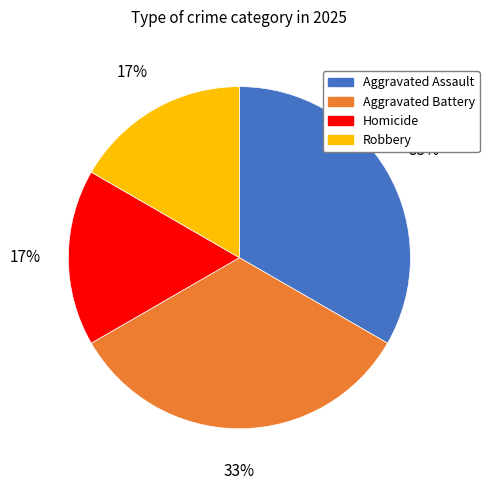

Is there any slice that represents more than half of the pie?

No